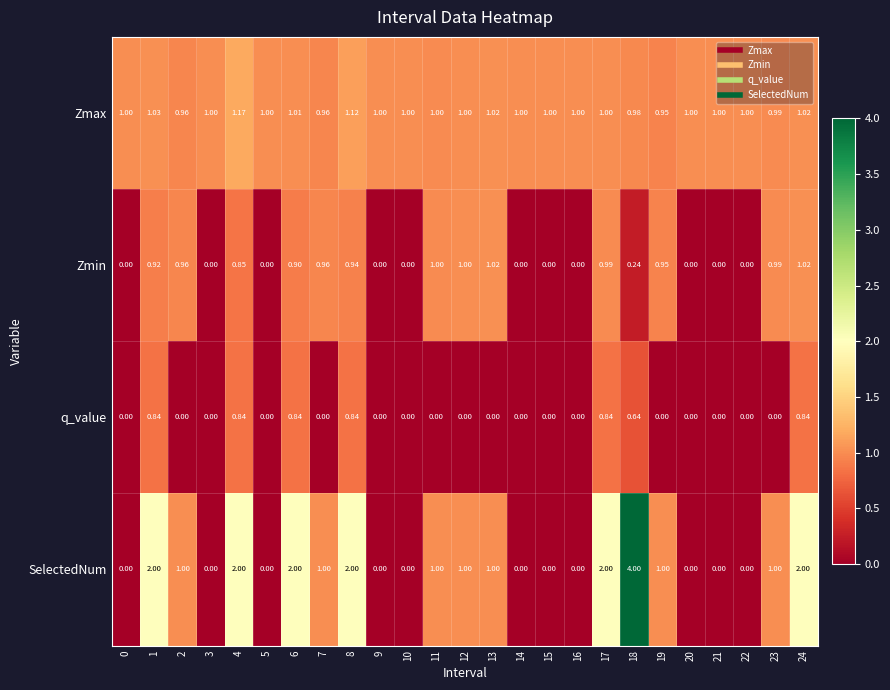

Which series has the largest total across all categories?

Zmax